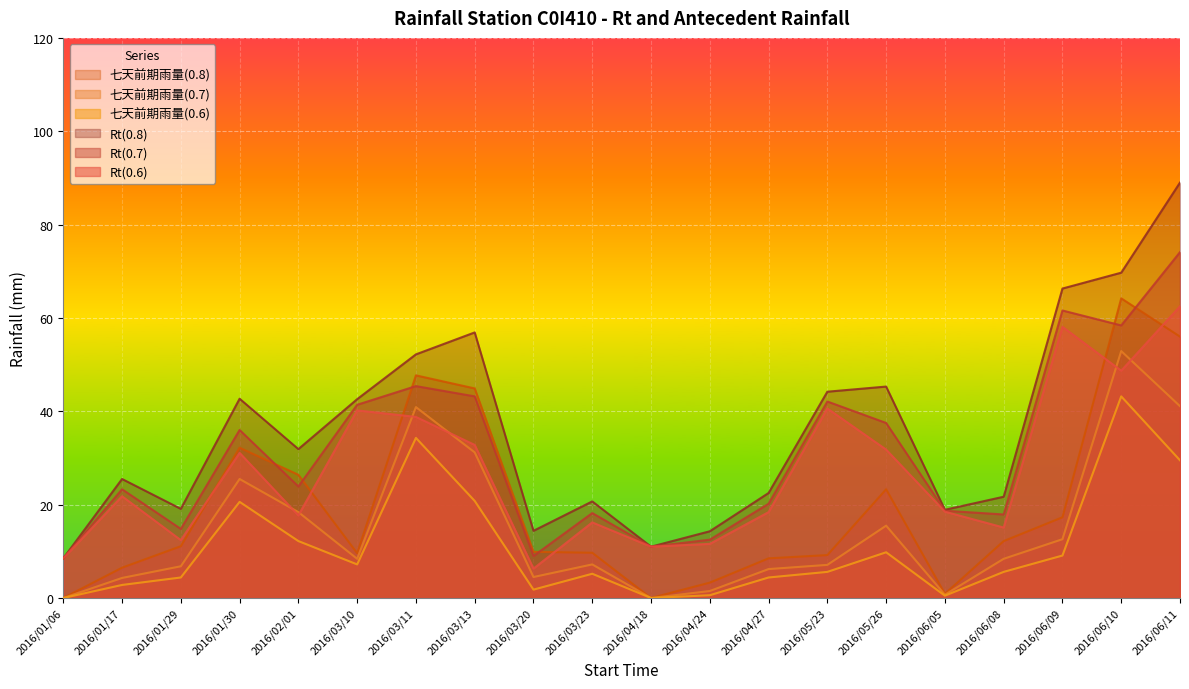

Which series changed the most between 2016/03/13 and 2016/05/23?

七天前期雨量(0.8)